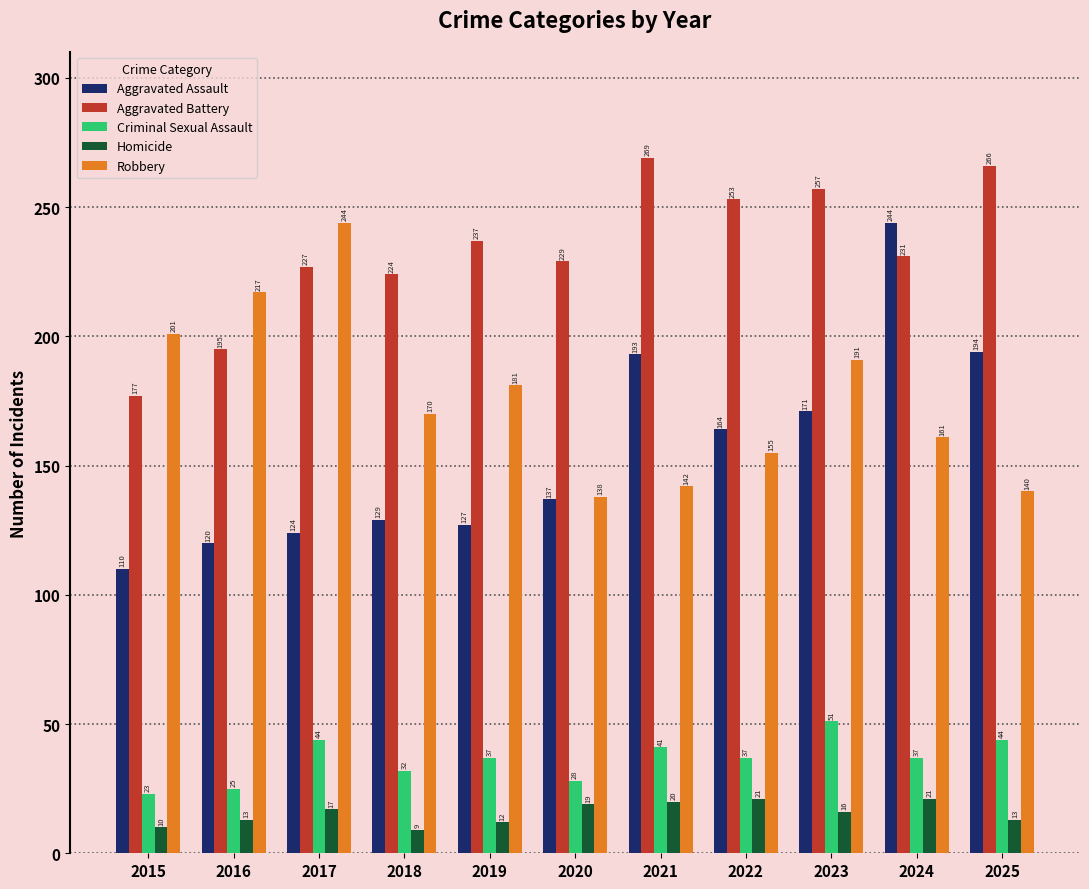

The value of Criminal Sexual Assault at 2019 is 37. True or false?

True